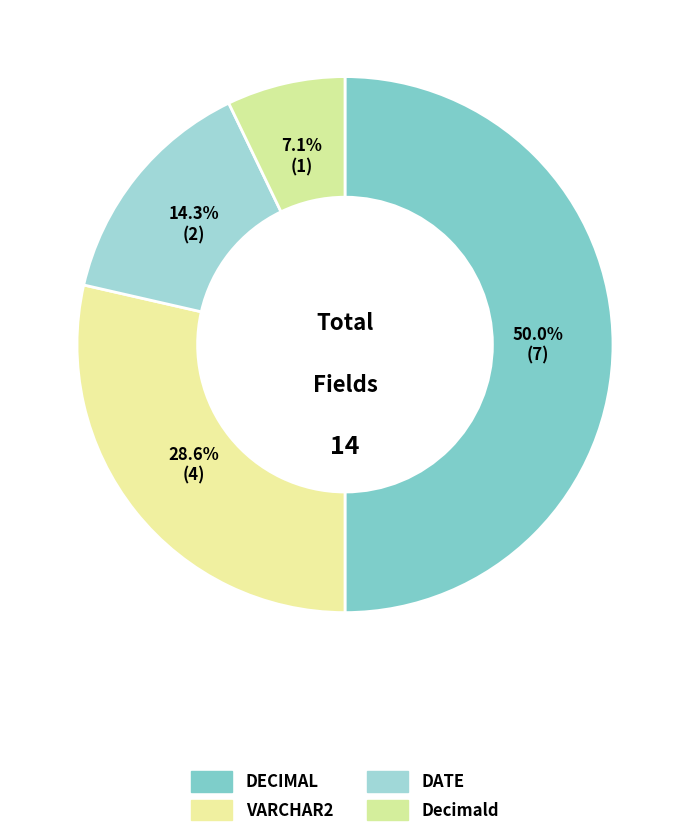

How many slices are in this pie chart?

4